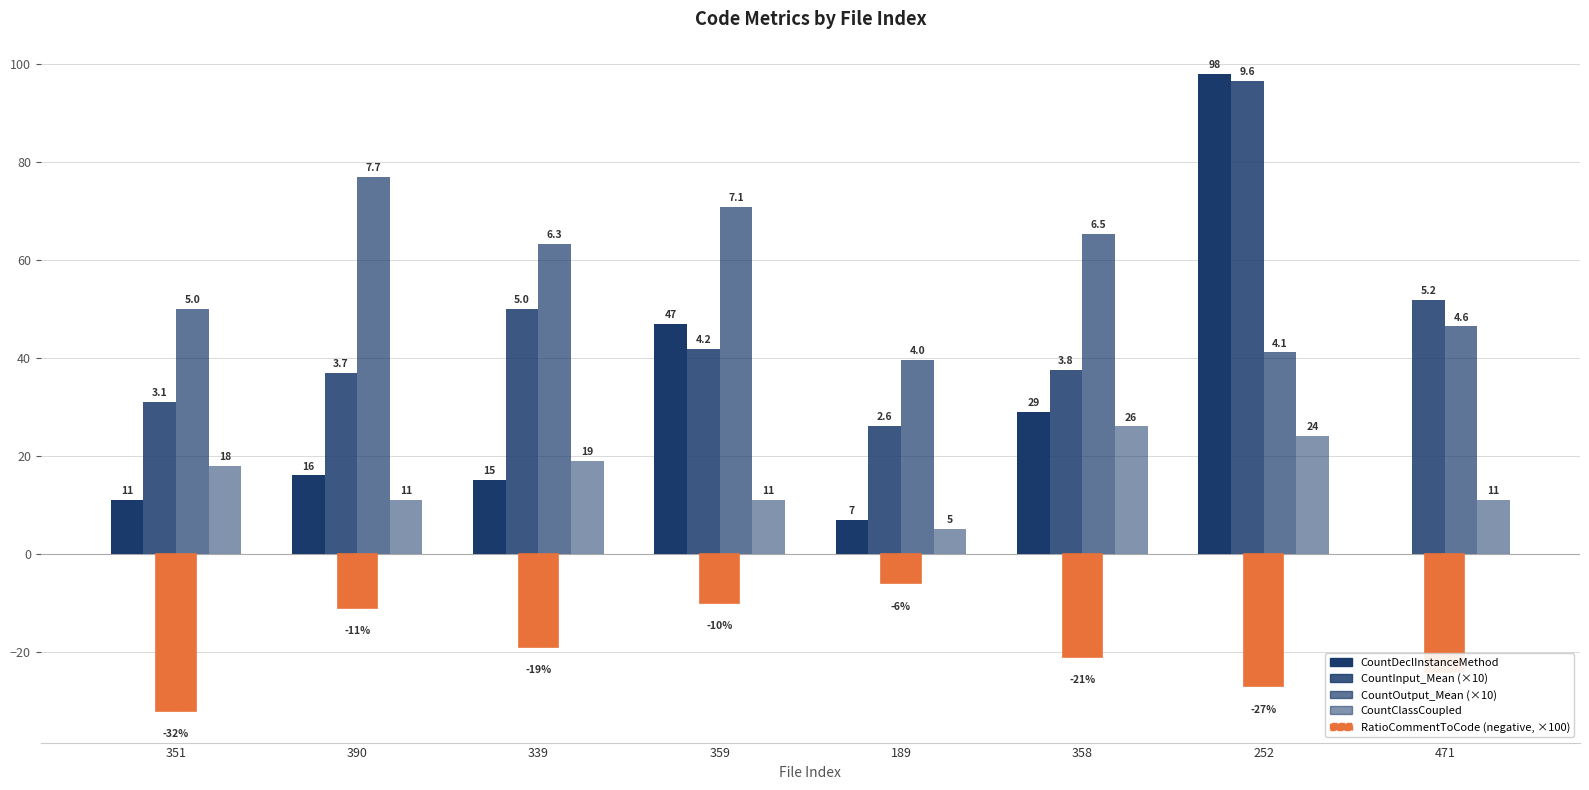

How many distinct data groups are displayed?

5